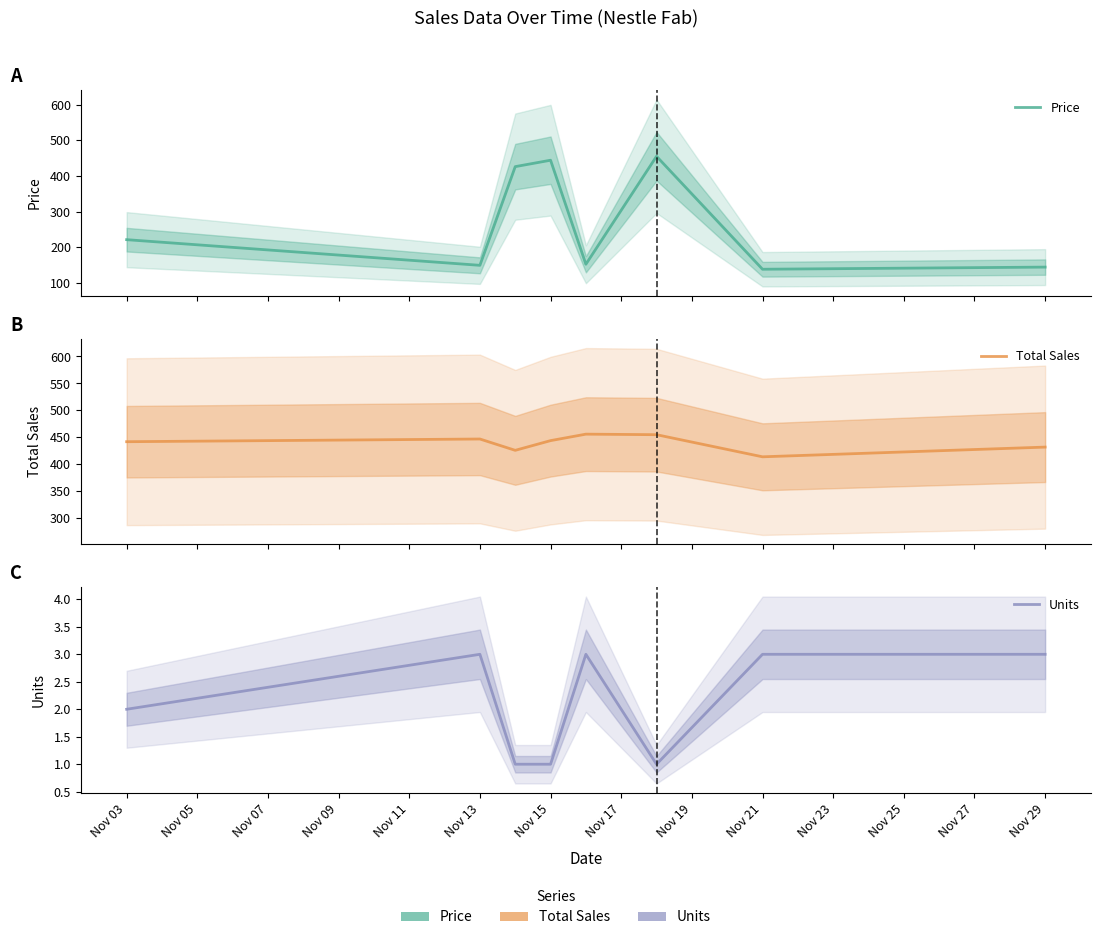

What are all the series names shown in the legend?

Price, Total Sales, Units